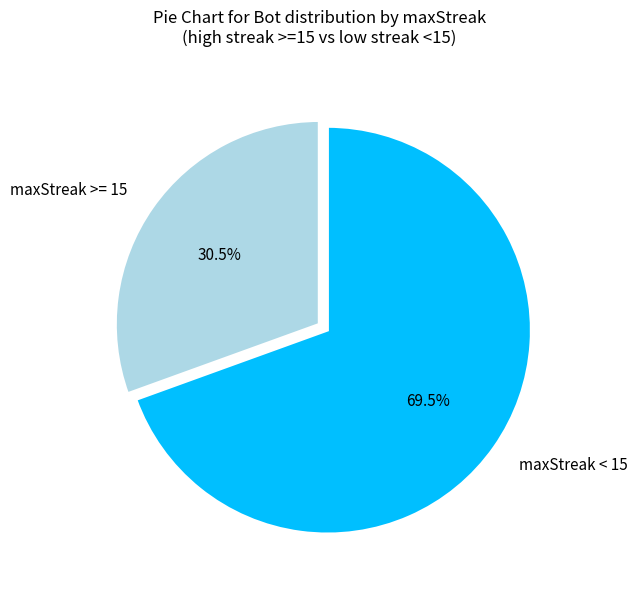

Rank the categories by value from lowest to highest.

maxStreak >= 15, maxStreak < 15